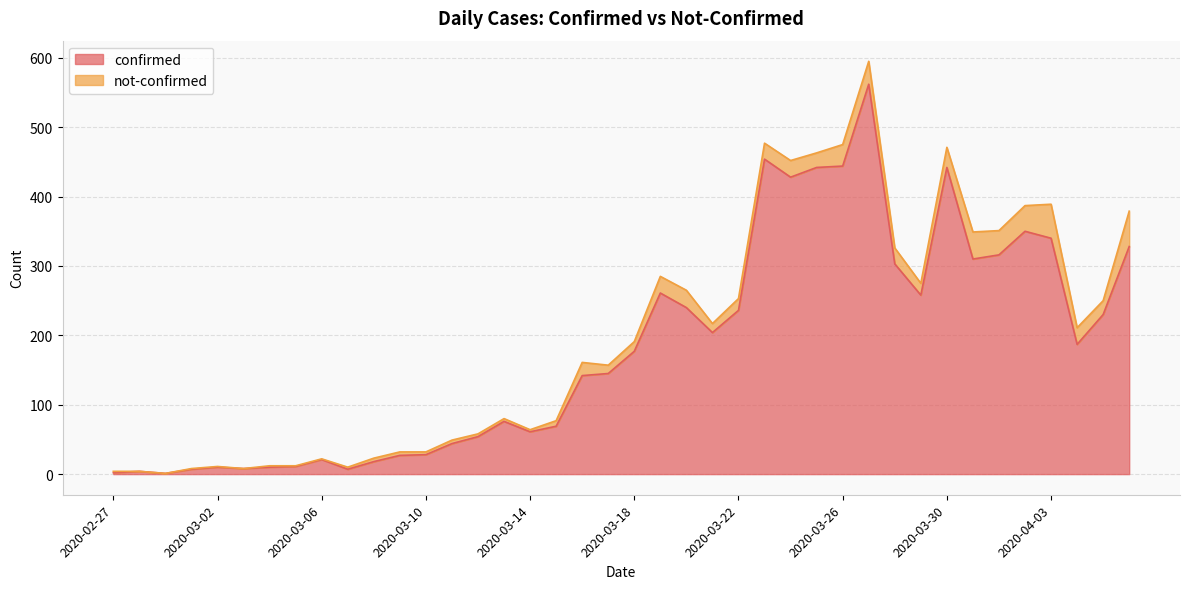

Which category has the lowest value across all series?

2020-02-29